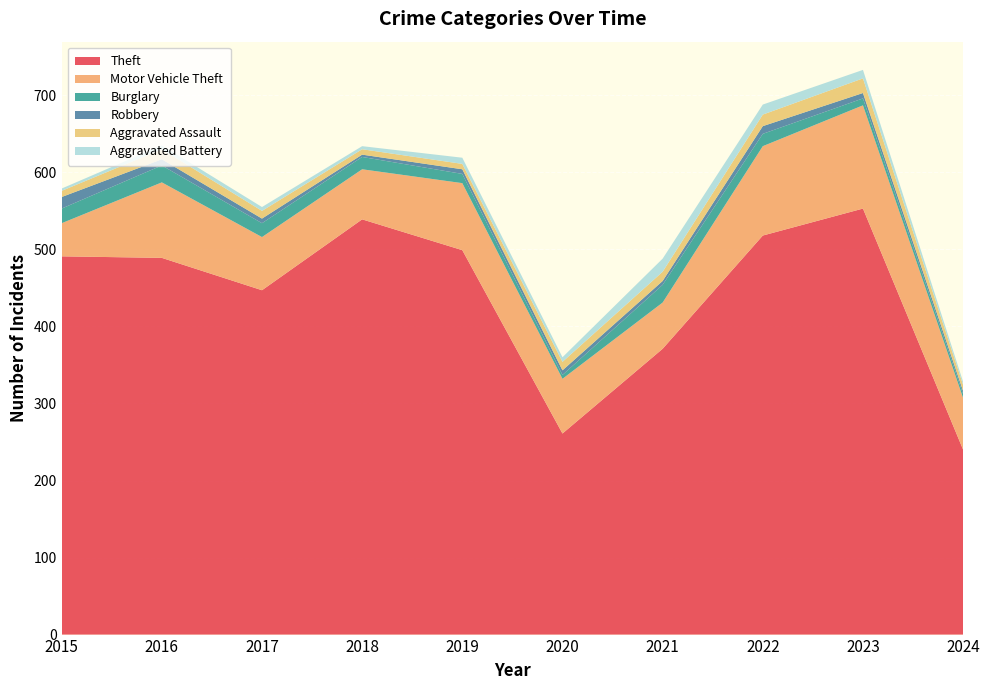

Reading left to right, extract all data points from this chart.

Theft: 491	489	447	539	499	261	371	518	553	240
Motor Vehicle Theft: 43	98	69	65	87	71	60	116	134	67
Burglary: 19	22	18	16	12	5	23	16	9	5
Robbery: 15	8	6	3	6	6	5	10	7	4
Aggravated Assault: 8	13	10	7	7	11	12	15	19	8
Aggravated Battery: 3	5	5	4	8	6	17	13	11	4